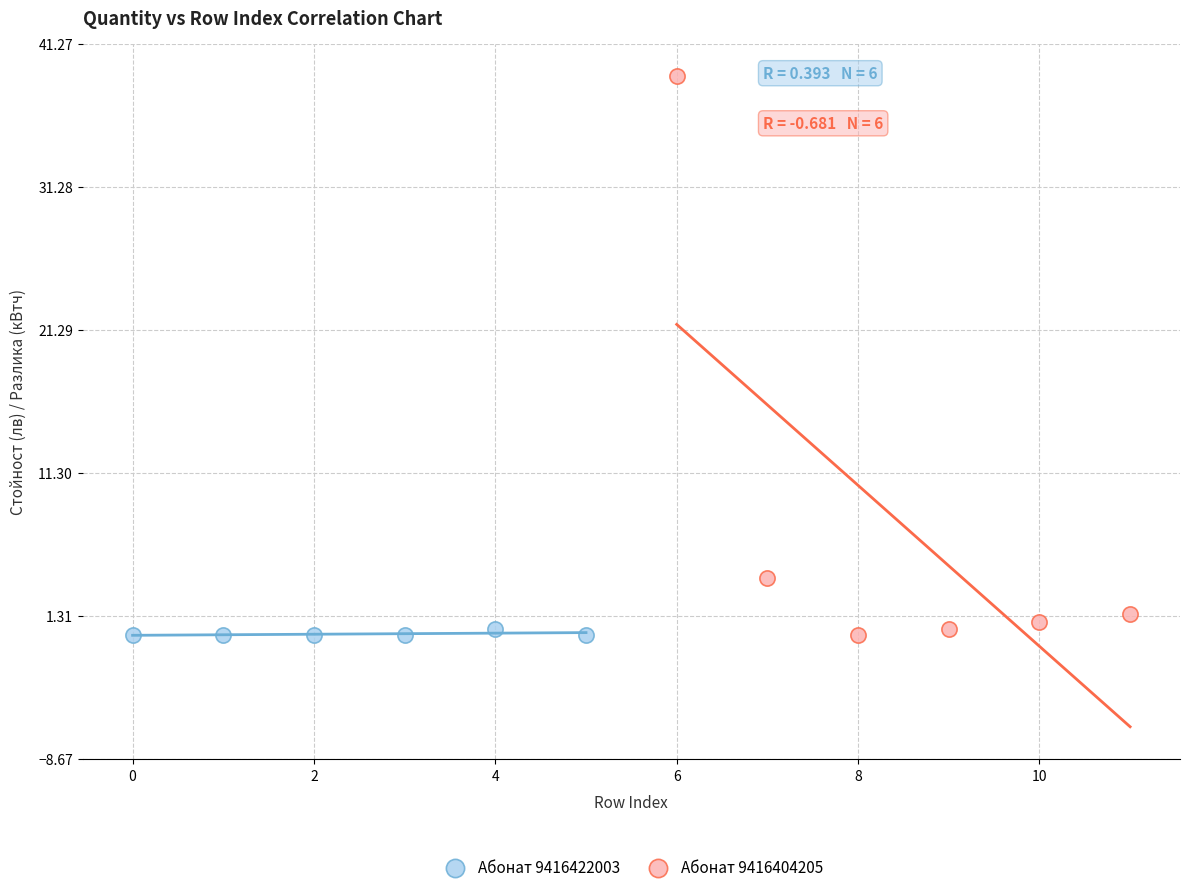

Which series reaches the maximum Y coordinate?

Абонат 9416404205